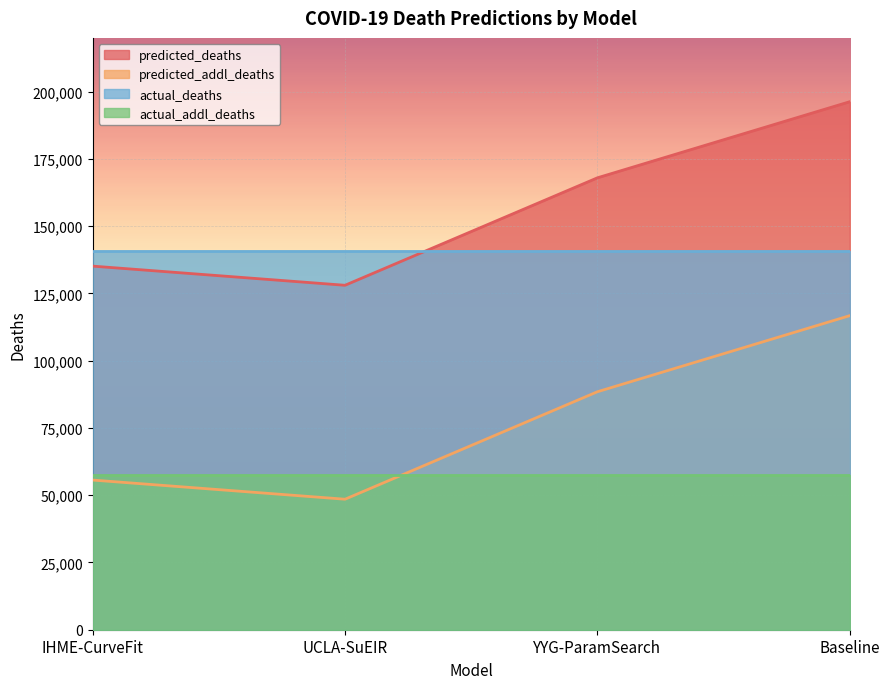

Rank the series by their average value, from lowest to highest.

actual_addl_deaths, predicted_addl_deaths, actual_deaths, predicted_deaths